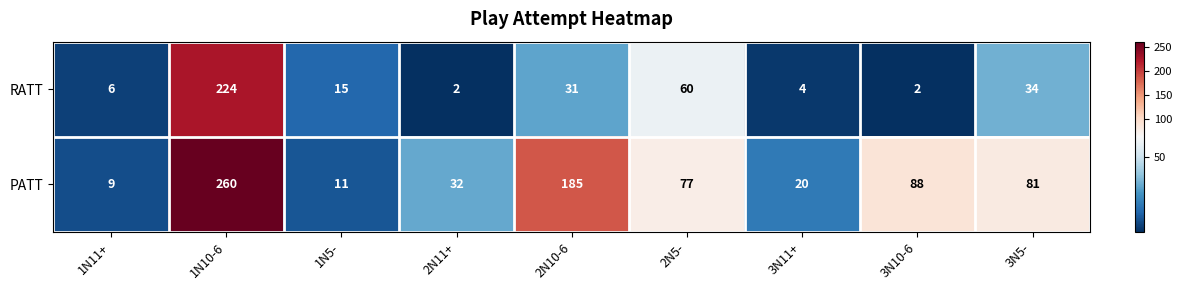

The value of RATT at 1N11+ is 6. True or false?

True